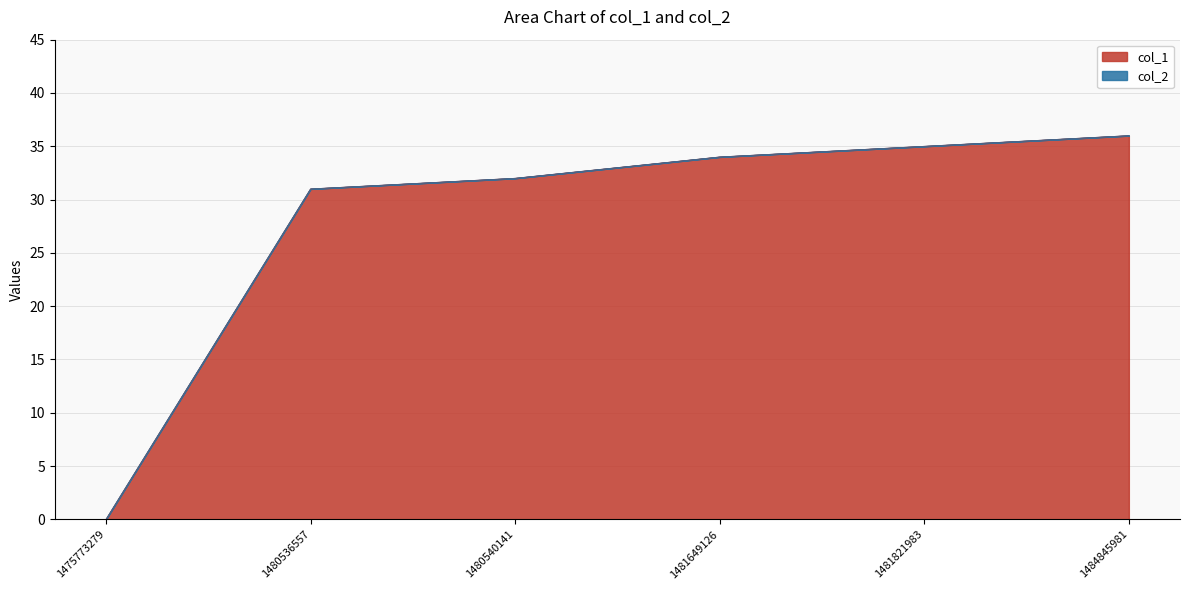

Reading right to left, list all the values displayed in this chart.

36	35	34	32	31	0